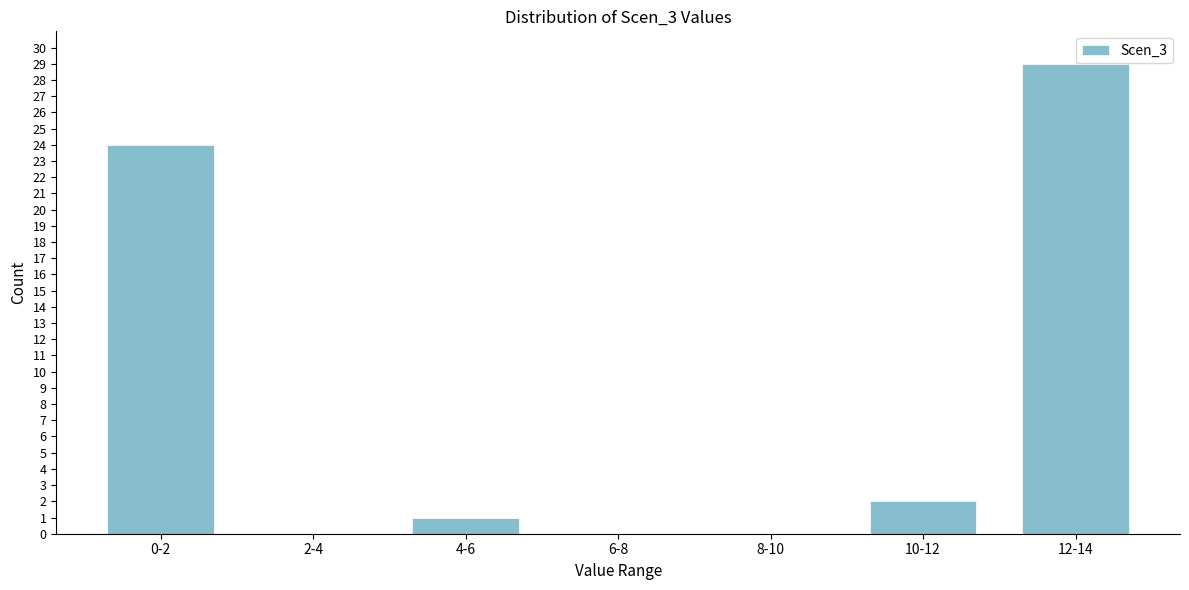

Reading left to right, extract all data points from this chart.

0-2=24	2-4=0	4-6=1	6-8=0	8-10=0	10-12=2	12-14=29